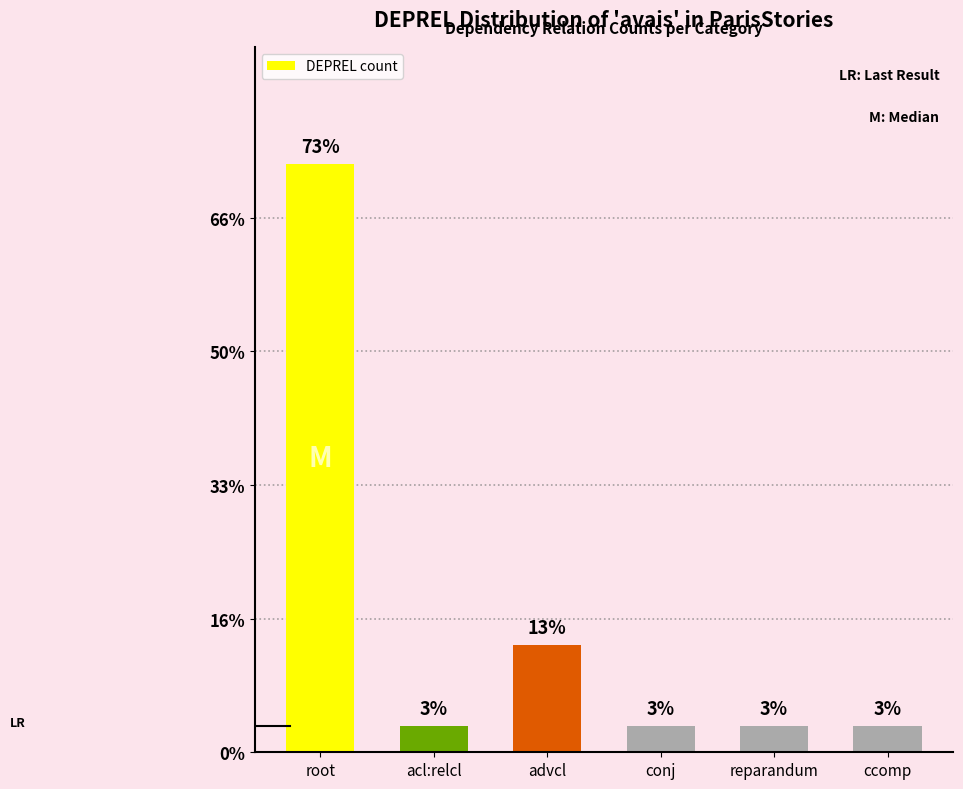

List the labels in order of value, largest first.

root, advcl, acl:relcl, conj, reparandum, ccomp